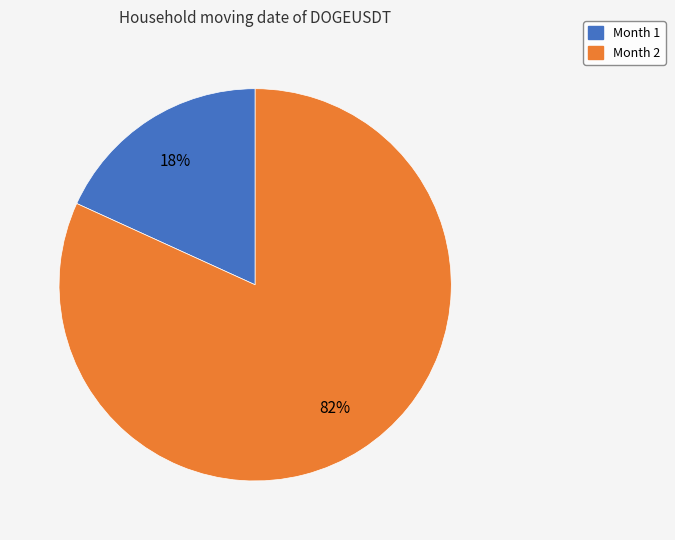

Do Month 1 and Month 2 together represent more than half of the pie?

Yes